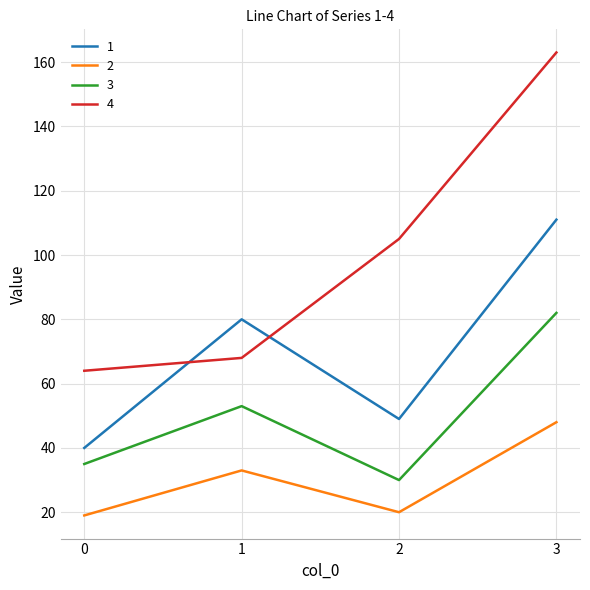

Rank the series at 0 from highest to lowest value.

4, 1, 3, 2